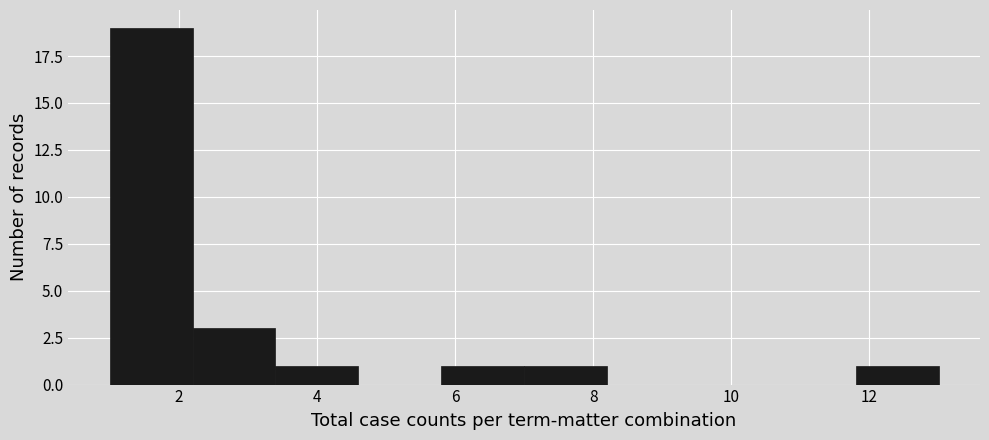

Reading left to right, transcribe this chart: for each bar, give the range it covers on the x-axis and its height. The values are not printed on the chart, so give them approximately, as read against the axis.

1.0 to 2.2: 19
2.2 to 3.4: 3
3.4 to 4.6: 1
4.6 to 5.8: 0
5.8 to 7.0: 1
7.0 to 8.2: 1
8.2 to 9.4: 0
9.4 to 10.6: 0
10.6 to 11.8: 0
11.8 to 13.0: 1